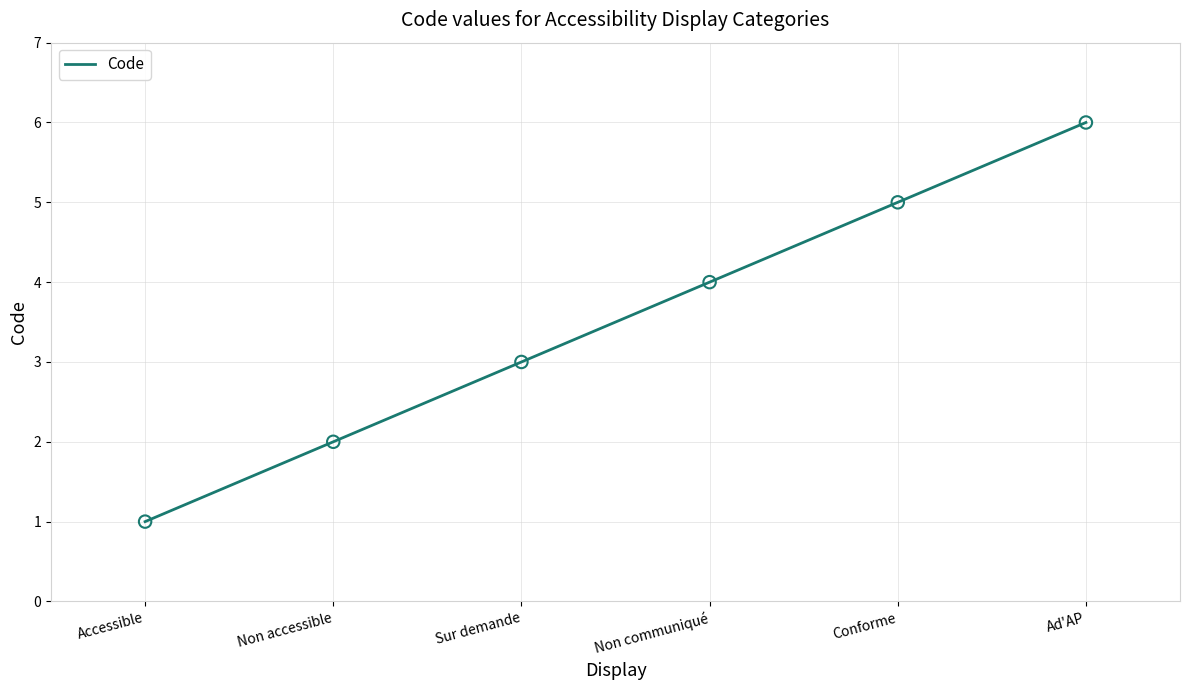

What is the change in value from Accessible to Conforme?

+4